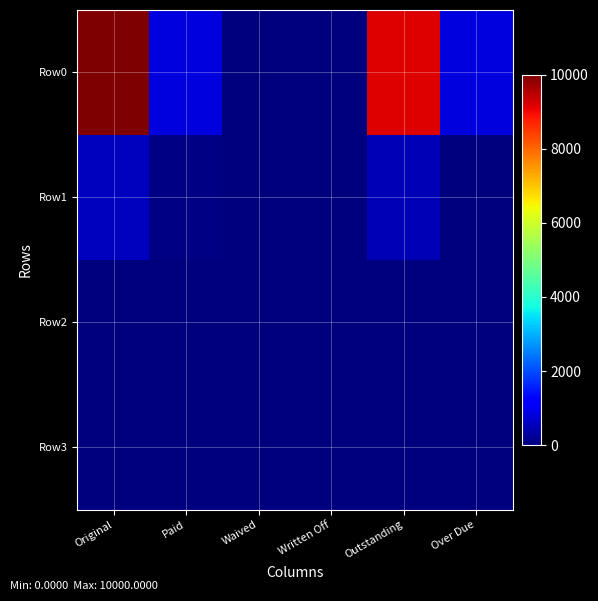

Rank the series by their maximum value, from highest to lowest.

Row0, Row1, Row2, Row3